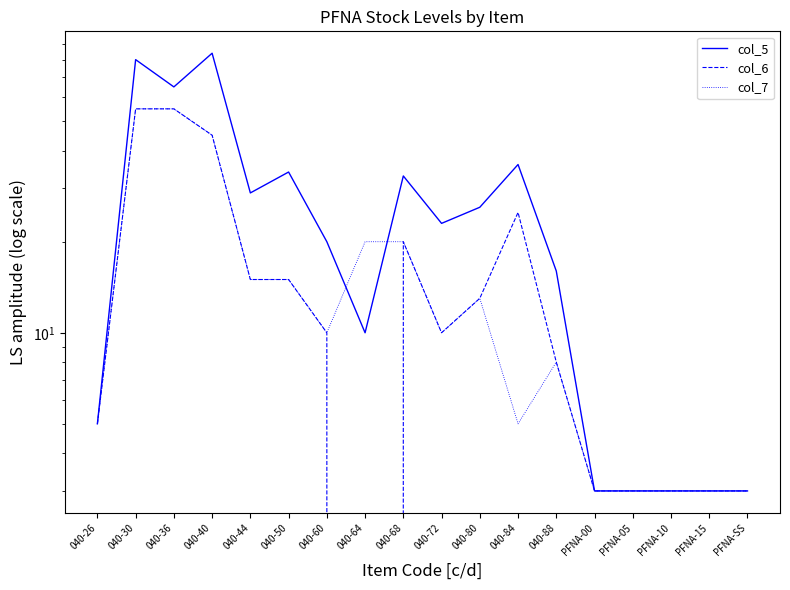

Which label corresponds to the smallest value in the chart?

040-64